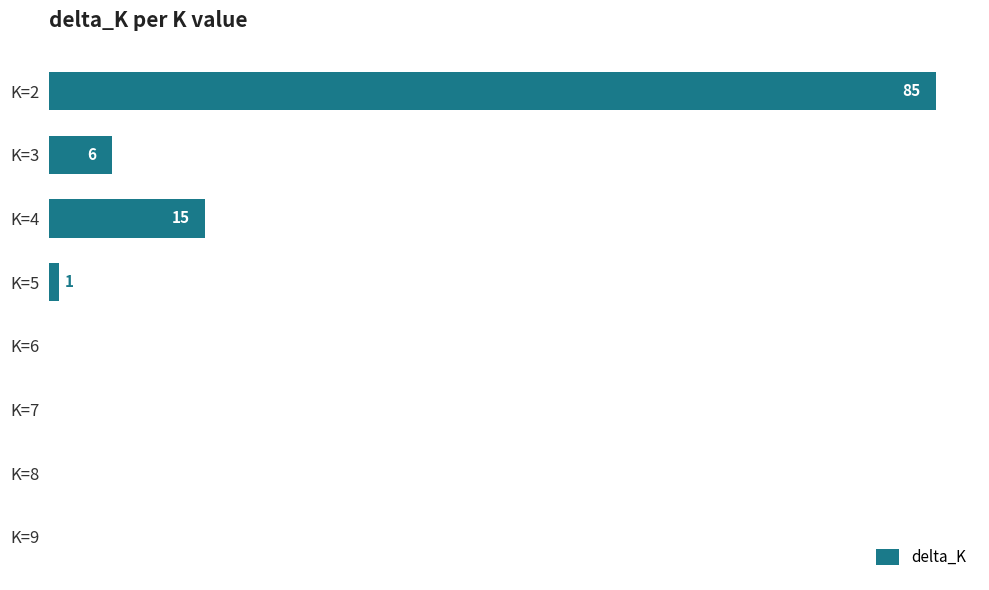

Which label corresponds to the largest value in the chart?

K=2